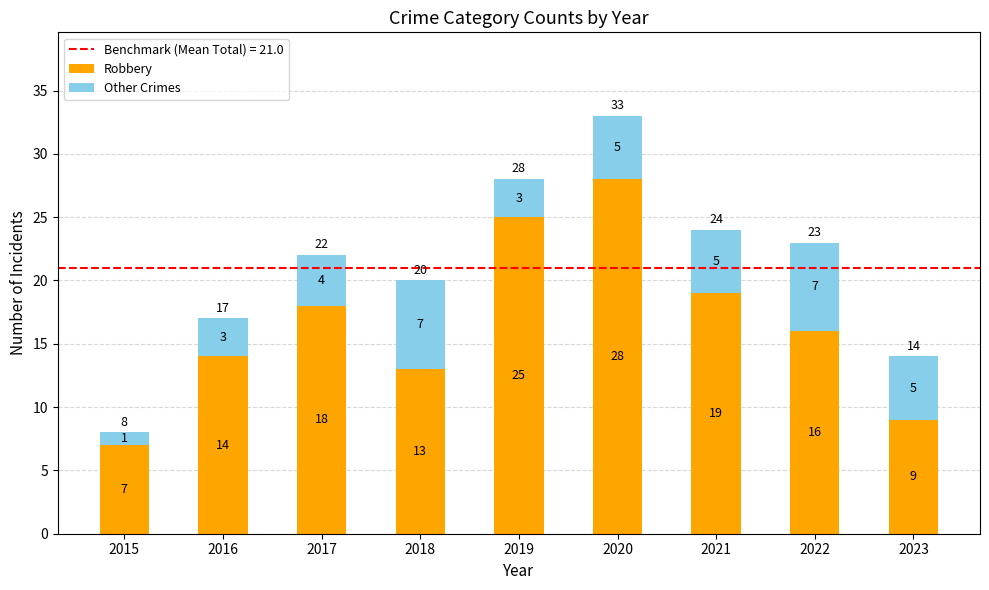

At which label does Robbery reach its peak?

2020